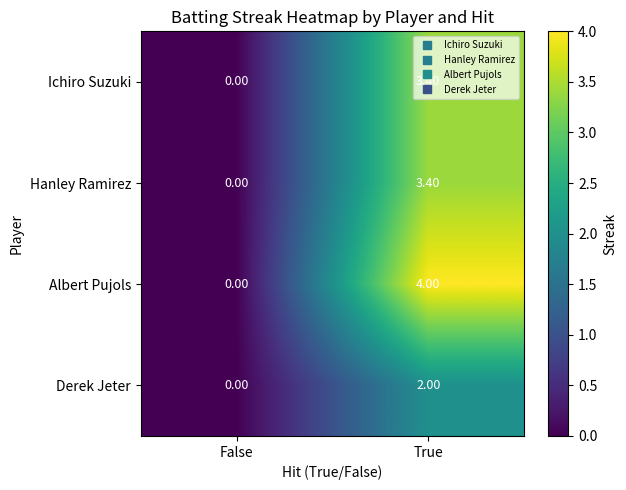

What is the total value across all series at True?

12.8